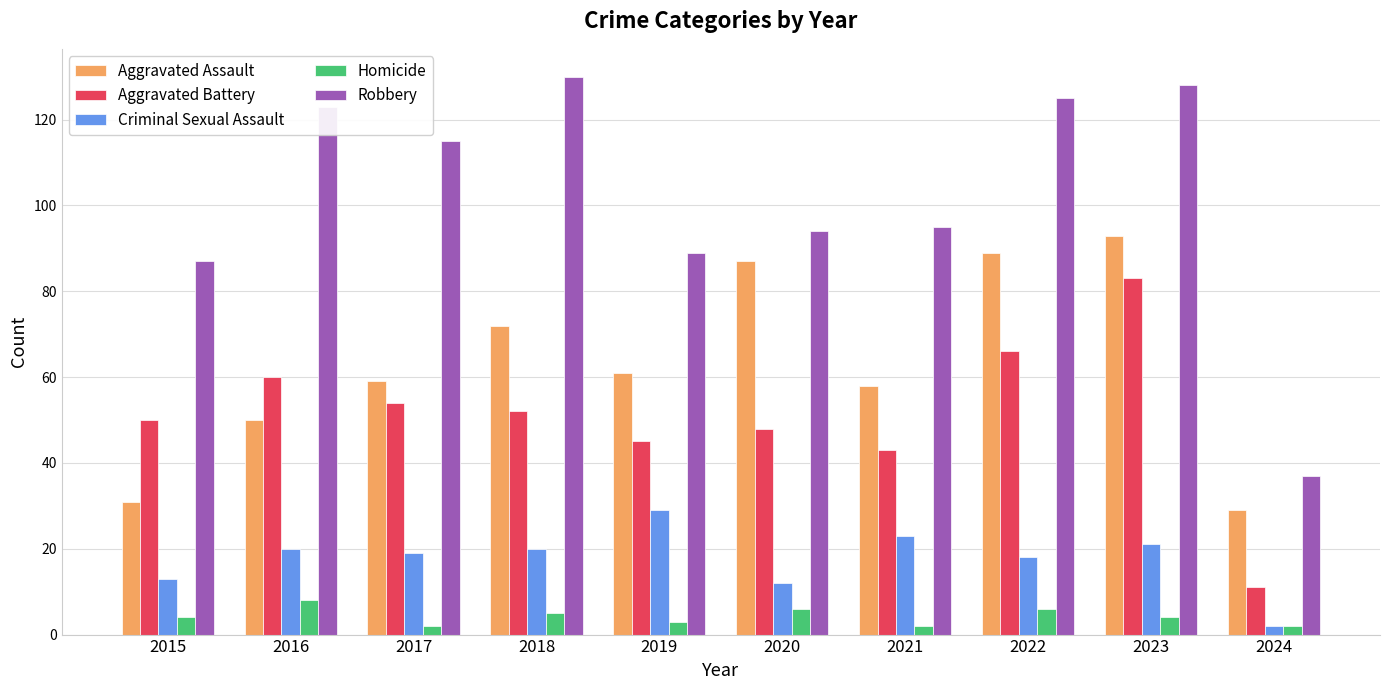

At how many categories does at least one series exceed 58?

9